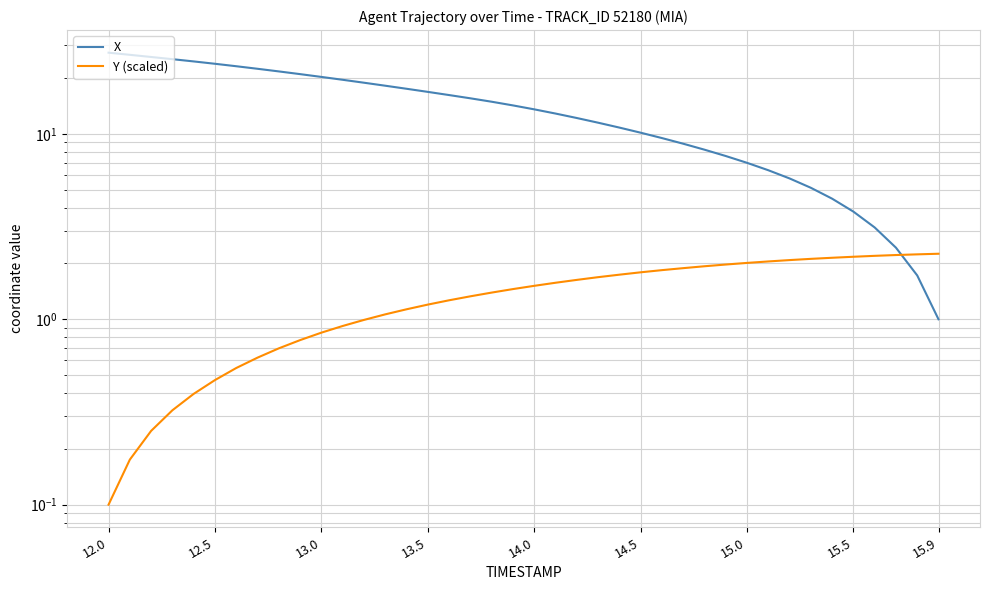

The value of Y (scaled) at 17 is 0.8. True or false?

False